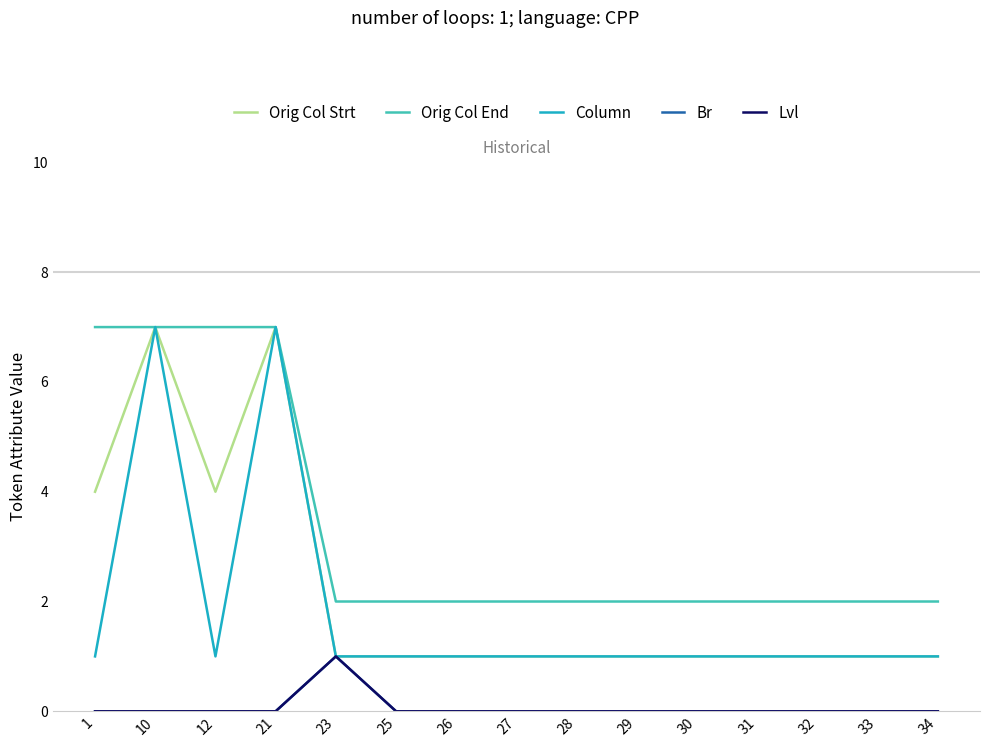

At which category does Orig Col Strt reach its first local valley?

12